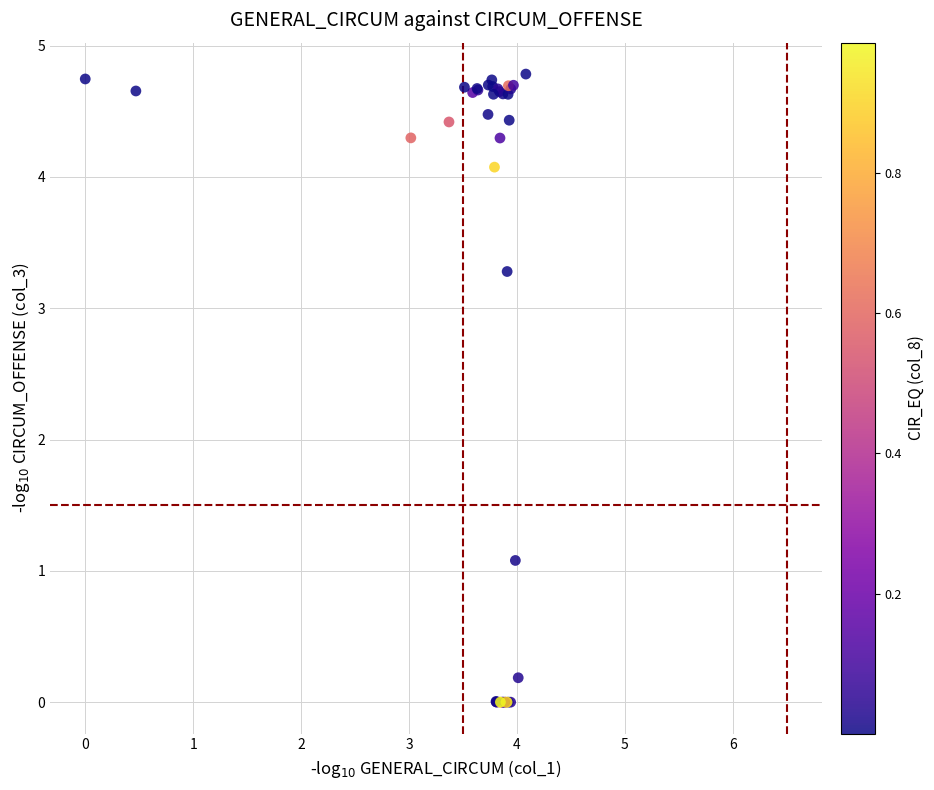

What Y value in the scatter plot is closest to 2?

1.1